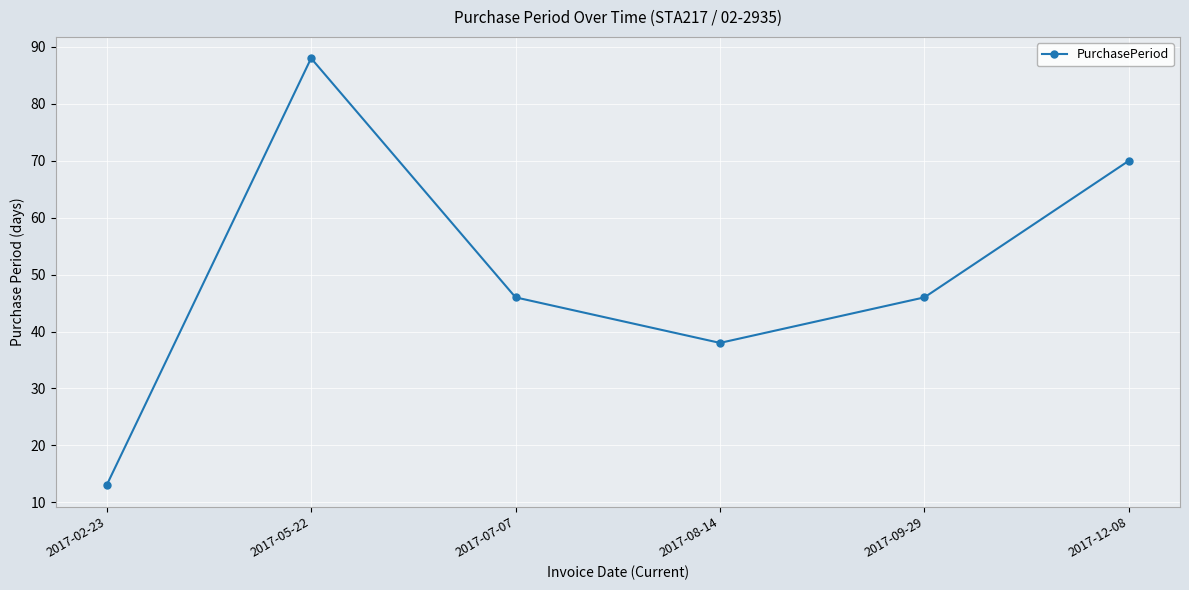

What value does the data have at 2017-09-29, to the nearest 10?

50